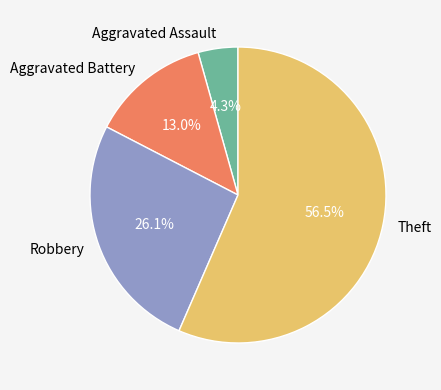

Do Aggravated Assault and Theft together represent more than half of the pie?

Yes